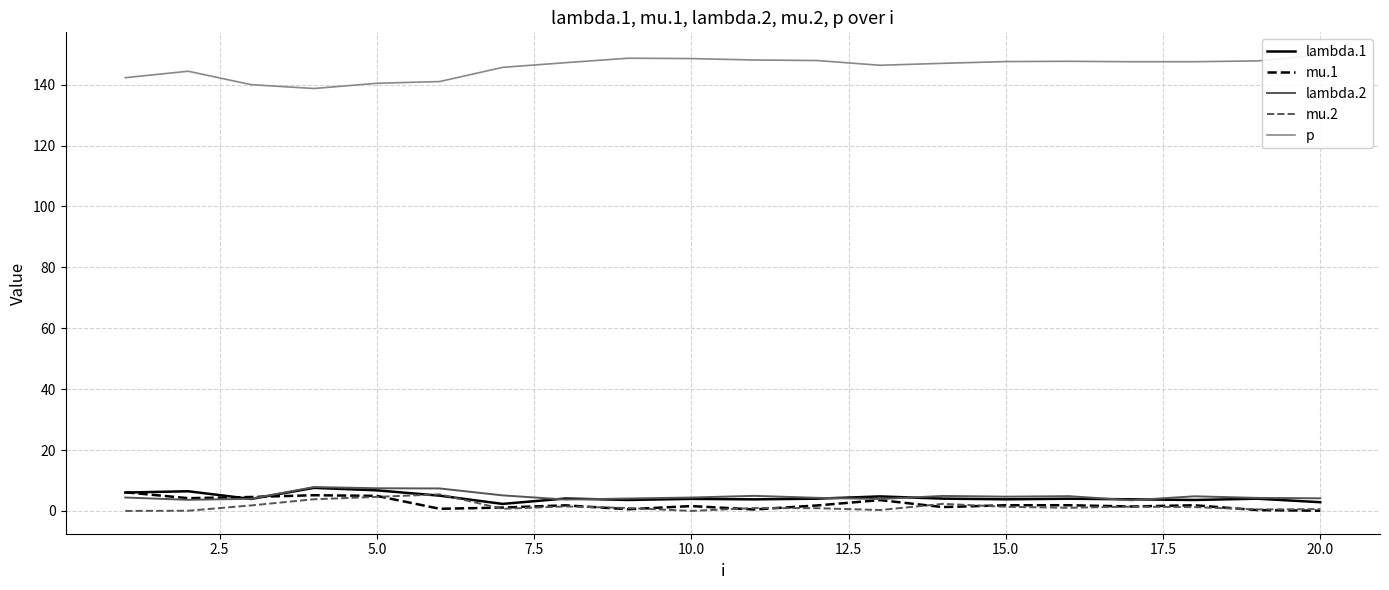

The value of mu.2 at 10.0 is 0.0. True or false?

True